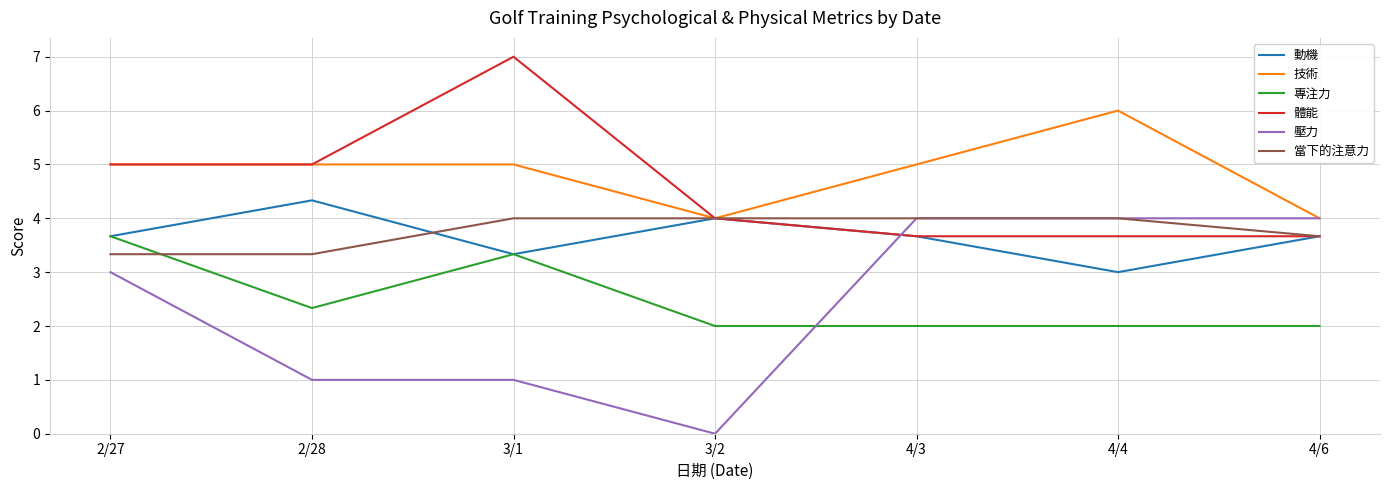

Between 2/28 and 3/1, which series saw the biggest shift?

體能